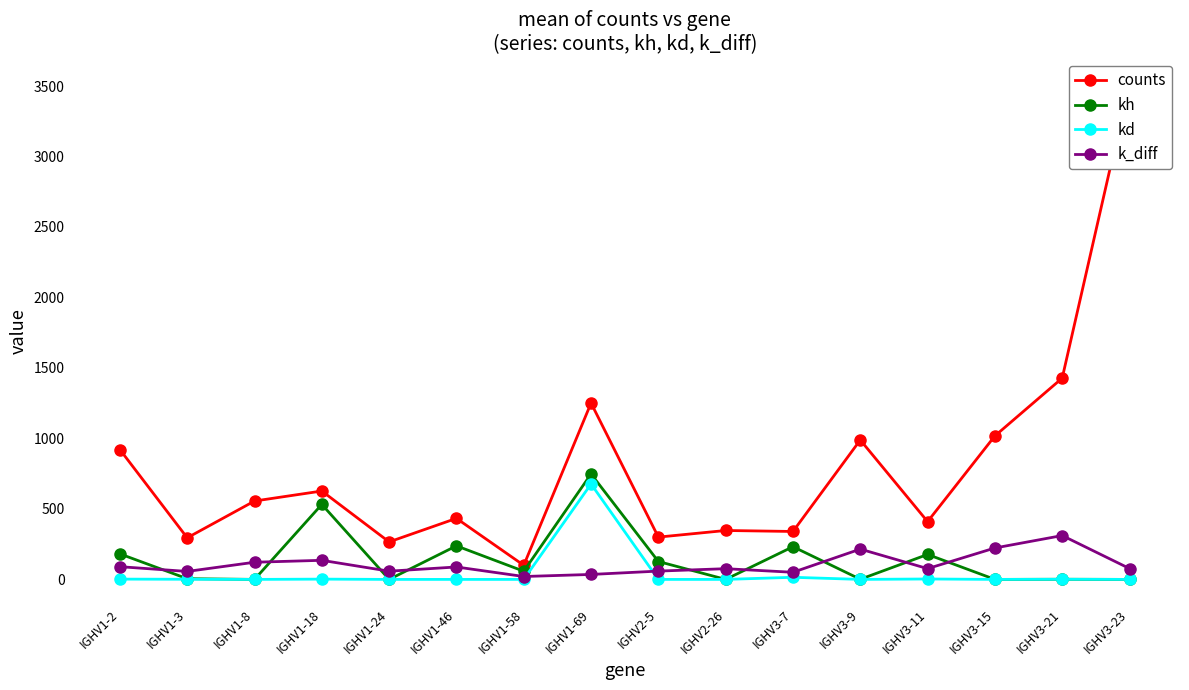

Reading right to left, transcribe all the data shown in this chart.

counts: 3519.0	1428.0	1018.0	410.0	989.0	340.0	347.0	300.0	1251.0	100.0	433.0	266.0	627.0	556.0	295.0	921.0
kh: 0.0	1.0	0.0	177.0	1.0	232.0	0.0	127.0	748.0	58.0	238.0	0.0	532.0	0.0	5.0	181.0
kd: 0.0	1.0	0.0	3.0	0.0	15.0	0.0	0.0	677.0	0.0	0.0	0.0	2.0	0.0	1.0	2.0
k_diff: 77.1	311.1	222.9	76.5	215.0	50.5	76.0	58.9	35.2	20.5	88.2	58.3	135.4	121.8	56.5	90.2